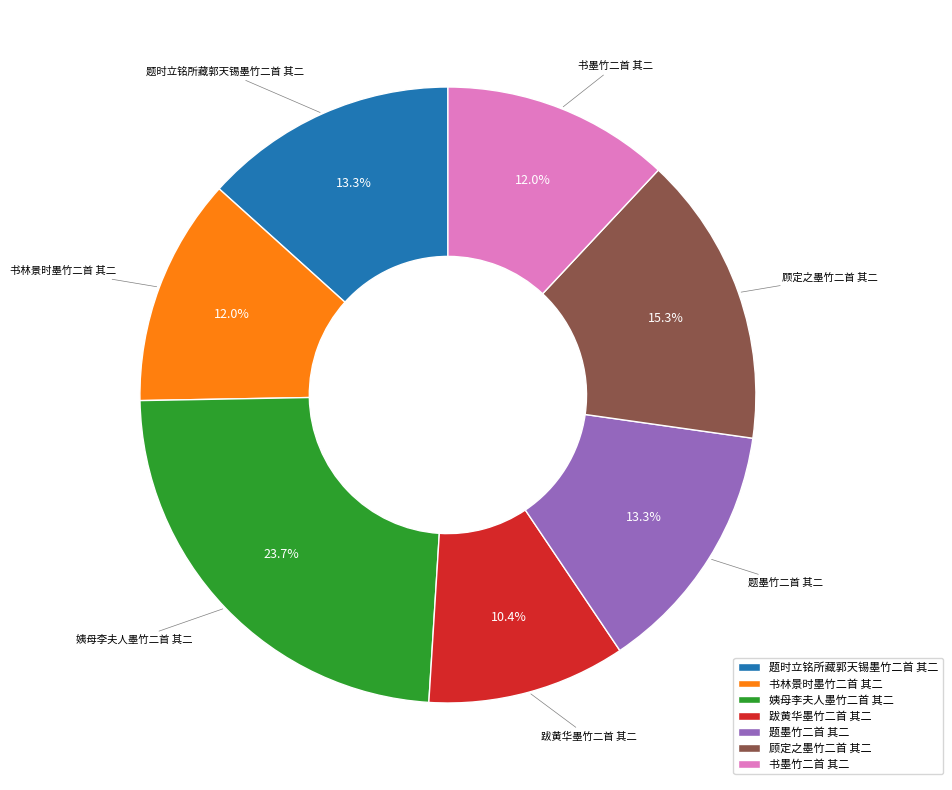

Is it true that 题时立铭所藏郭天锡墨竹二首 其二 is 4% of the pie?

False